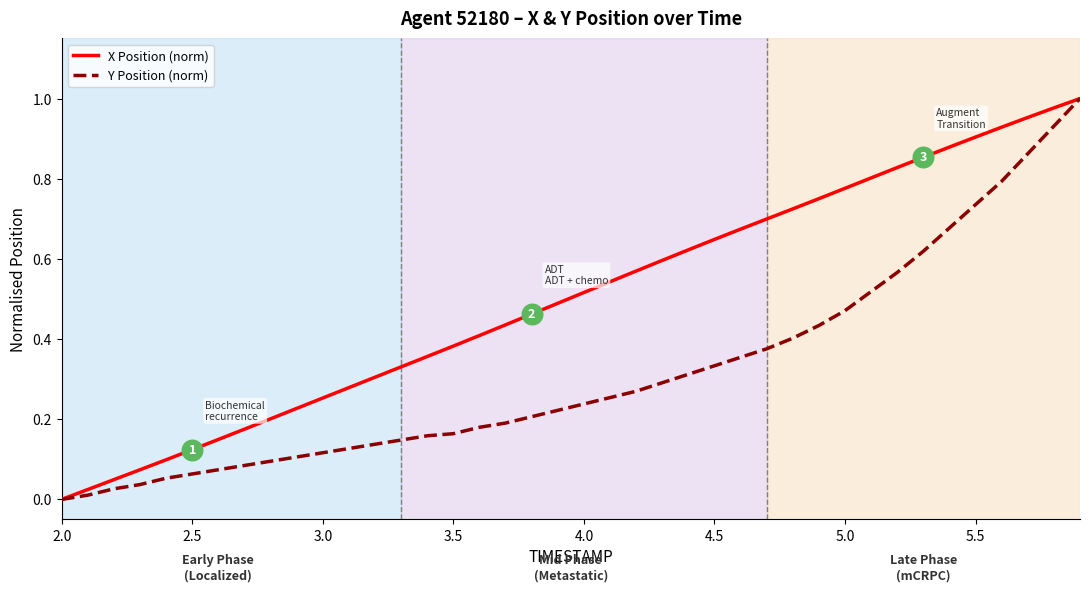

Which series has the largest total across all categories?

X Position (norm)